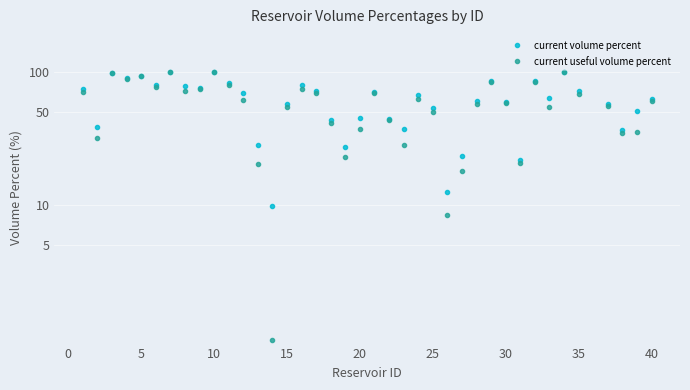

Is this an area chart (filled region under the line)?

No